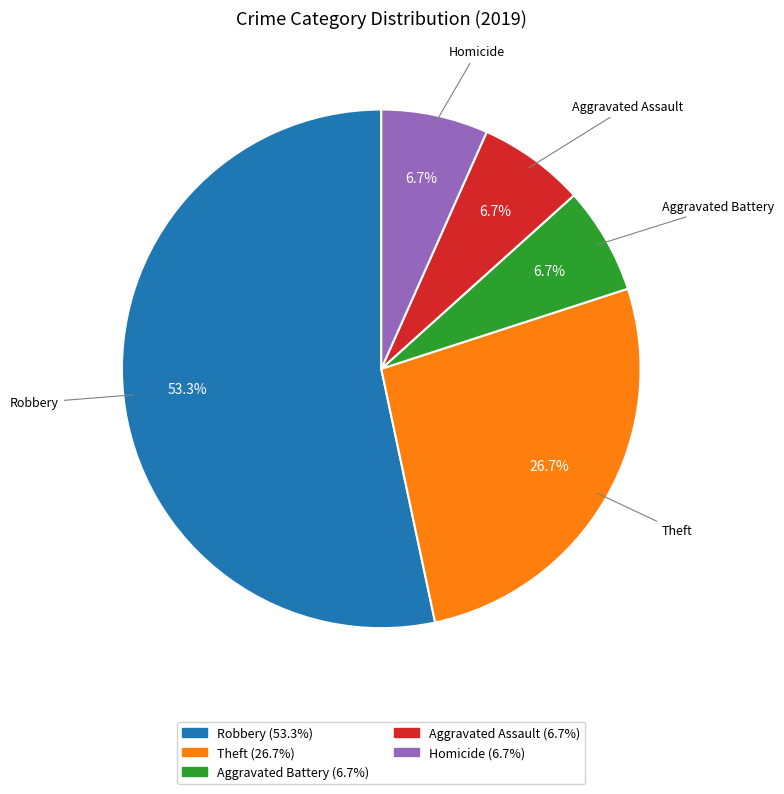

Which category has the biggest portion of the pie?

Robbery (53.3%)